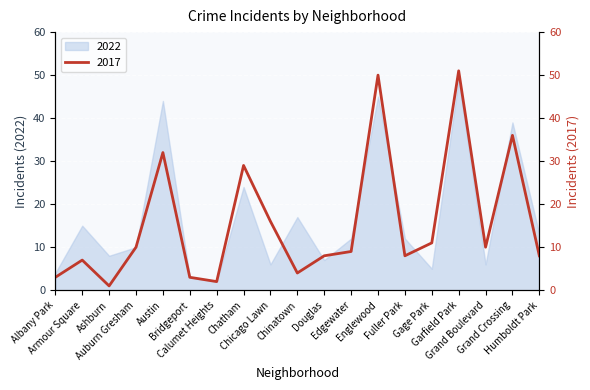

The value at Grand Crossing is 36. True or false?

True